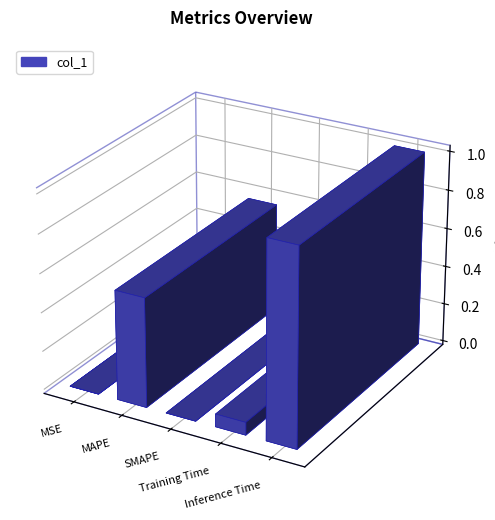

At which label is the value closest to 0?

SMAPE